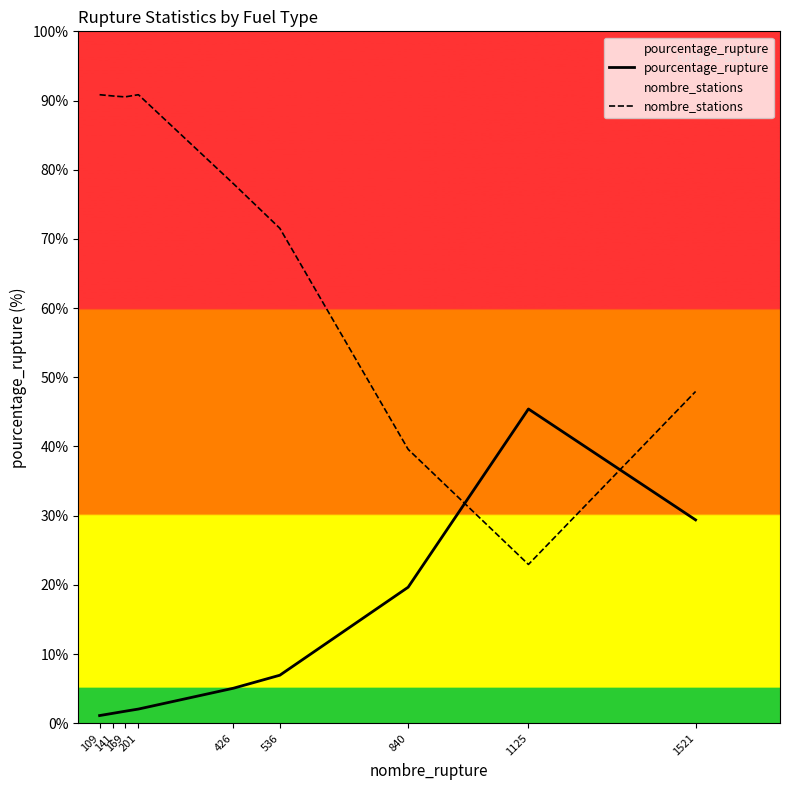

Reading left to right, list all the values displayed in this chart.

pourcentage_rupture: 1.1	1.4	1.7	2.0	5.1	6.9	19.7	45.4	29.4
nombre_stations: 90.8	90.7	90.5	90.8	78.0	71.5	39.6	22.9	47.9